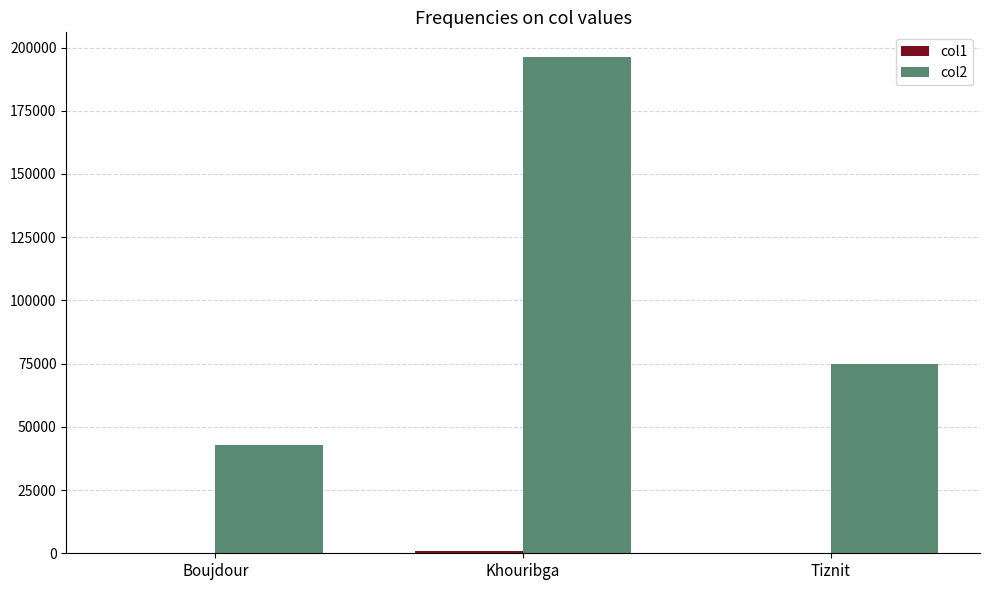

Which label corresponds to the largest value in the chart?

Khouribga